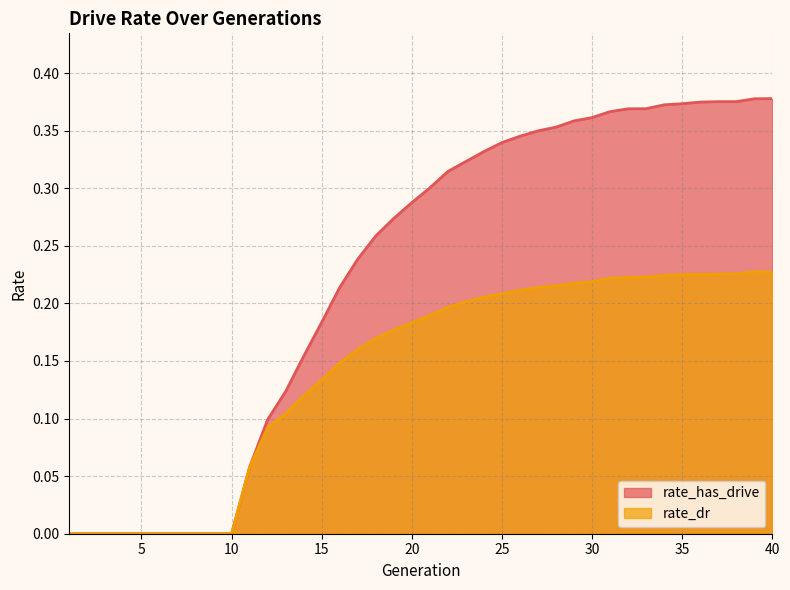

What are all the series names shown in the legend?

rate_has_drive, rate_dr